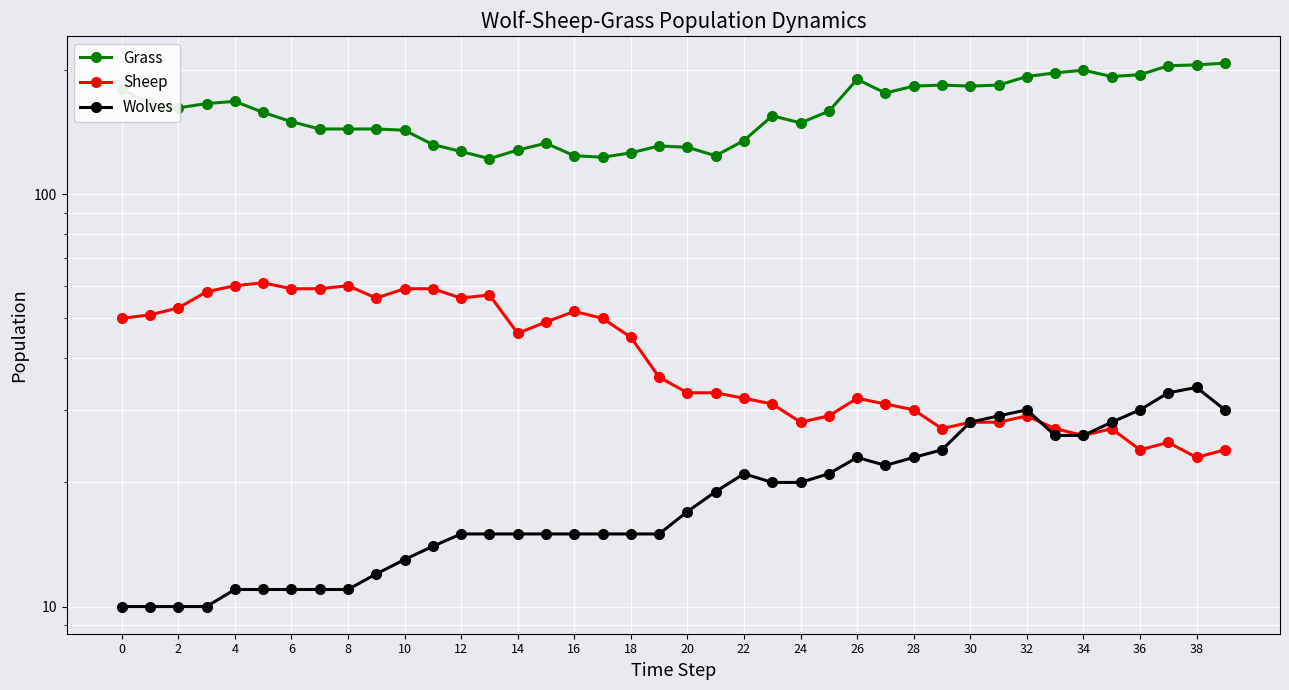

True or false: Grass and Wolves intersect in this chart.

False